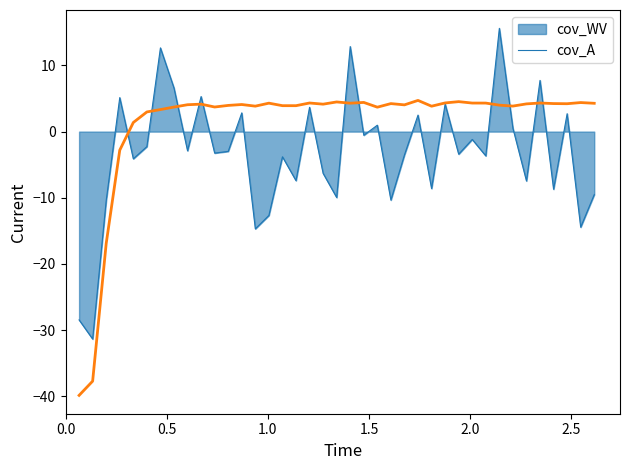

What is the minimum value for cov_WV?

-31.3